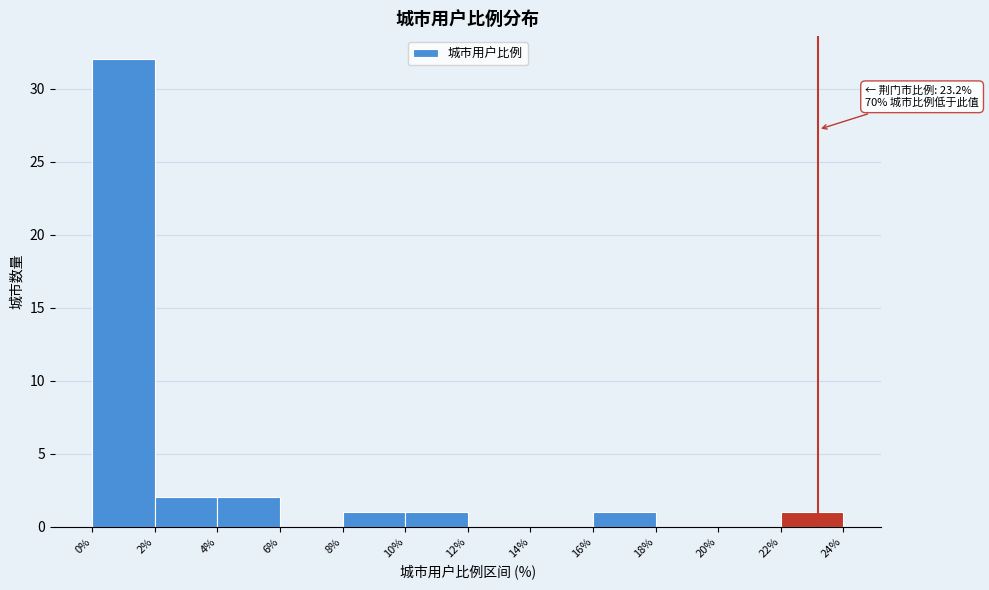

Which range on the x-axis has the tallest bar?

0% to 2%